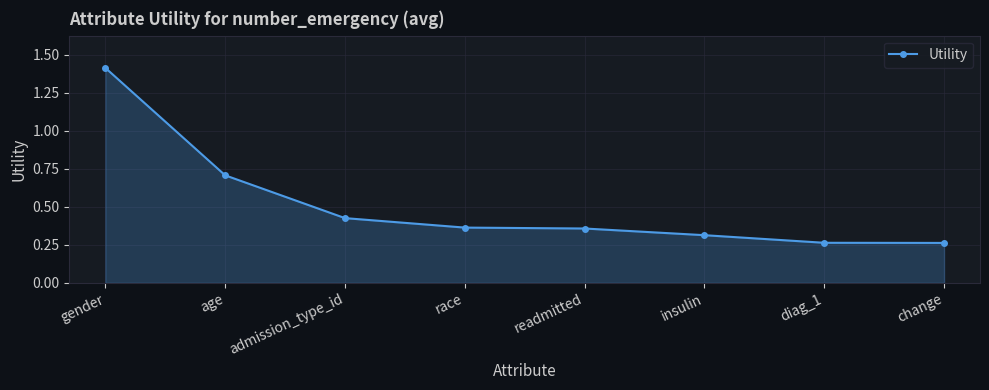

What is the difference between the maximum and second lowest values?

1.2